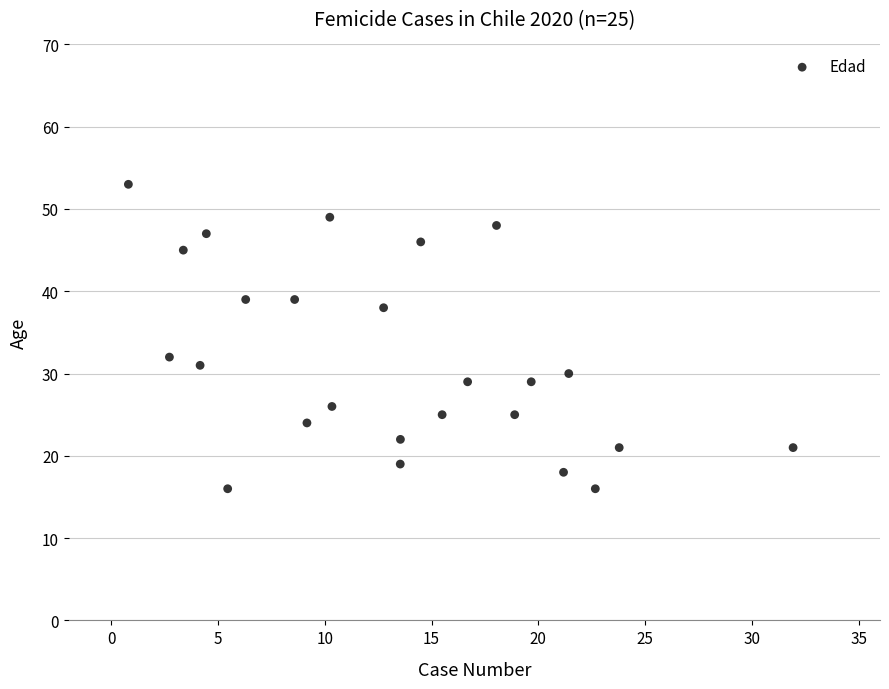

What is the range of Y values (max minus min)?

37